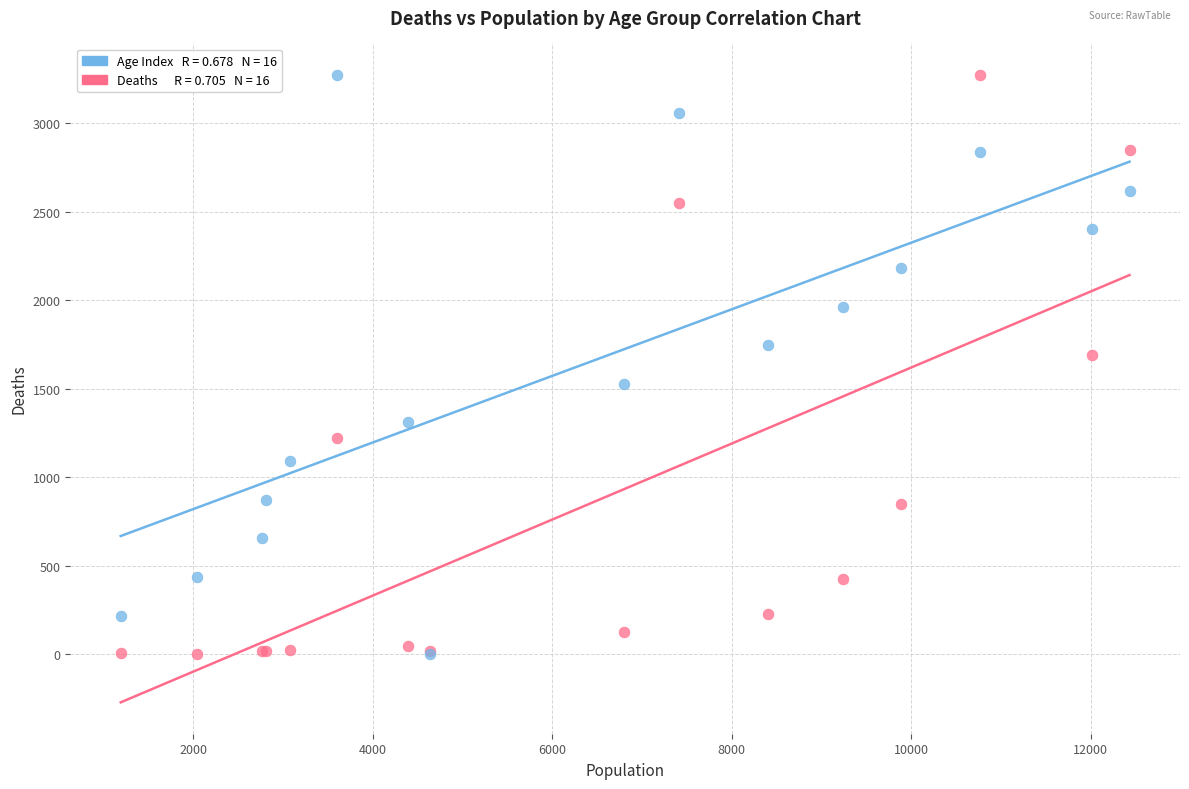

Across all series, what Y value is closest to 1636?

1690.0